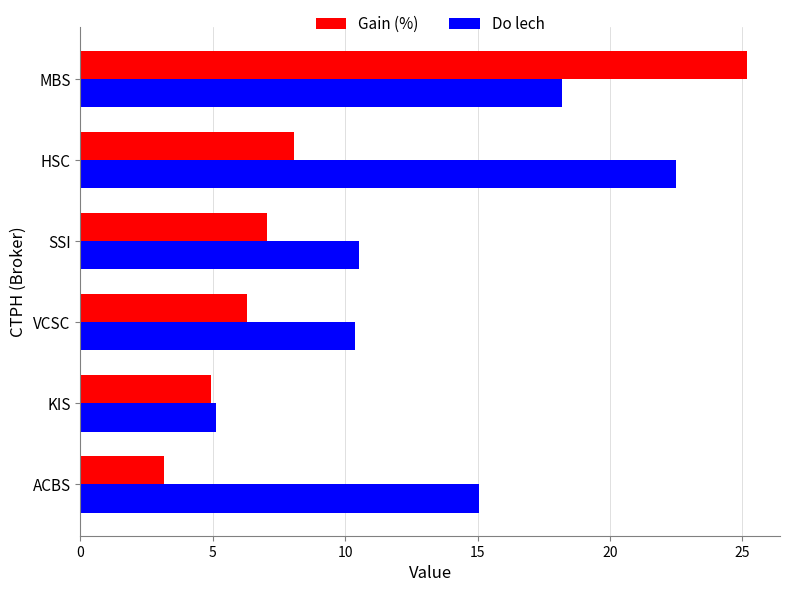

What is the average value of the Do lech series?

13.6